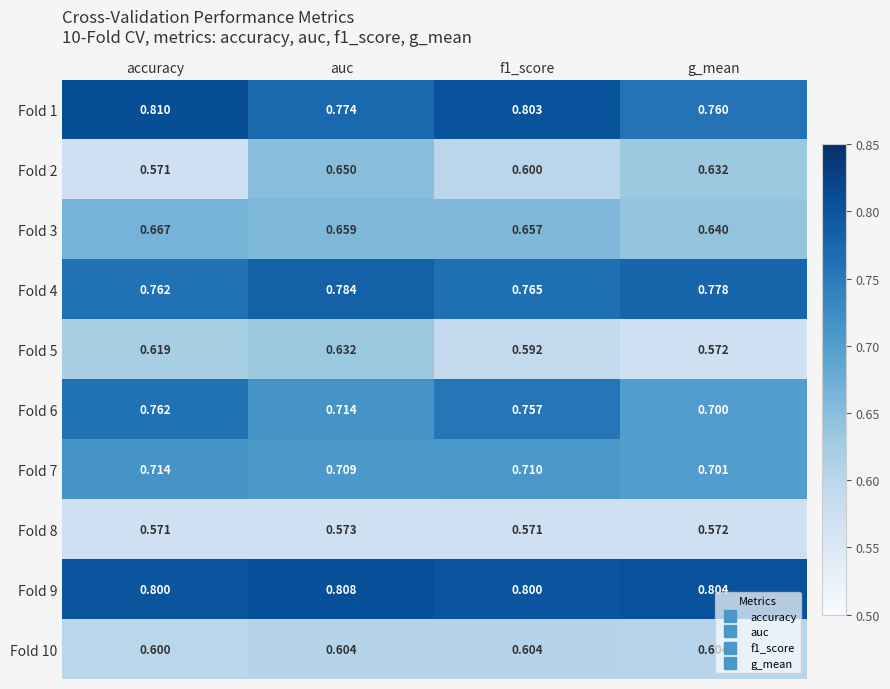

At which category is the sum across all series the highest?

auc